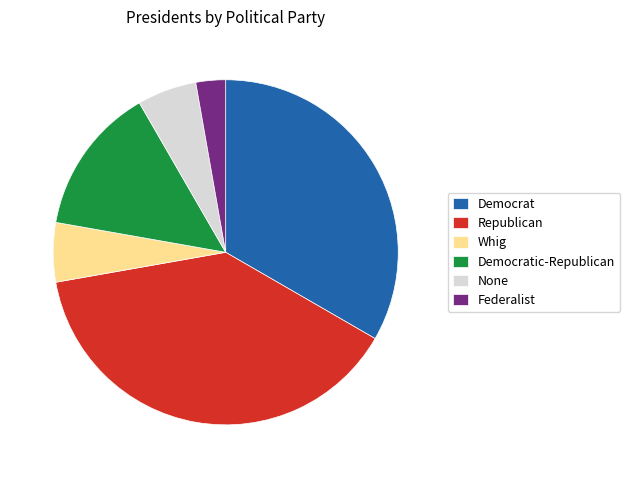

Does Democratic-Republican represent more than half of the total?

No